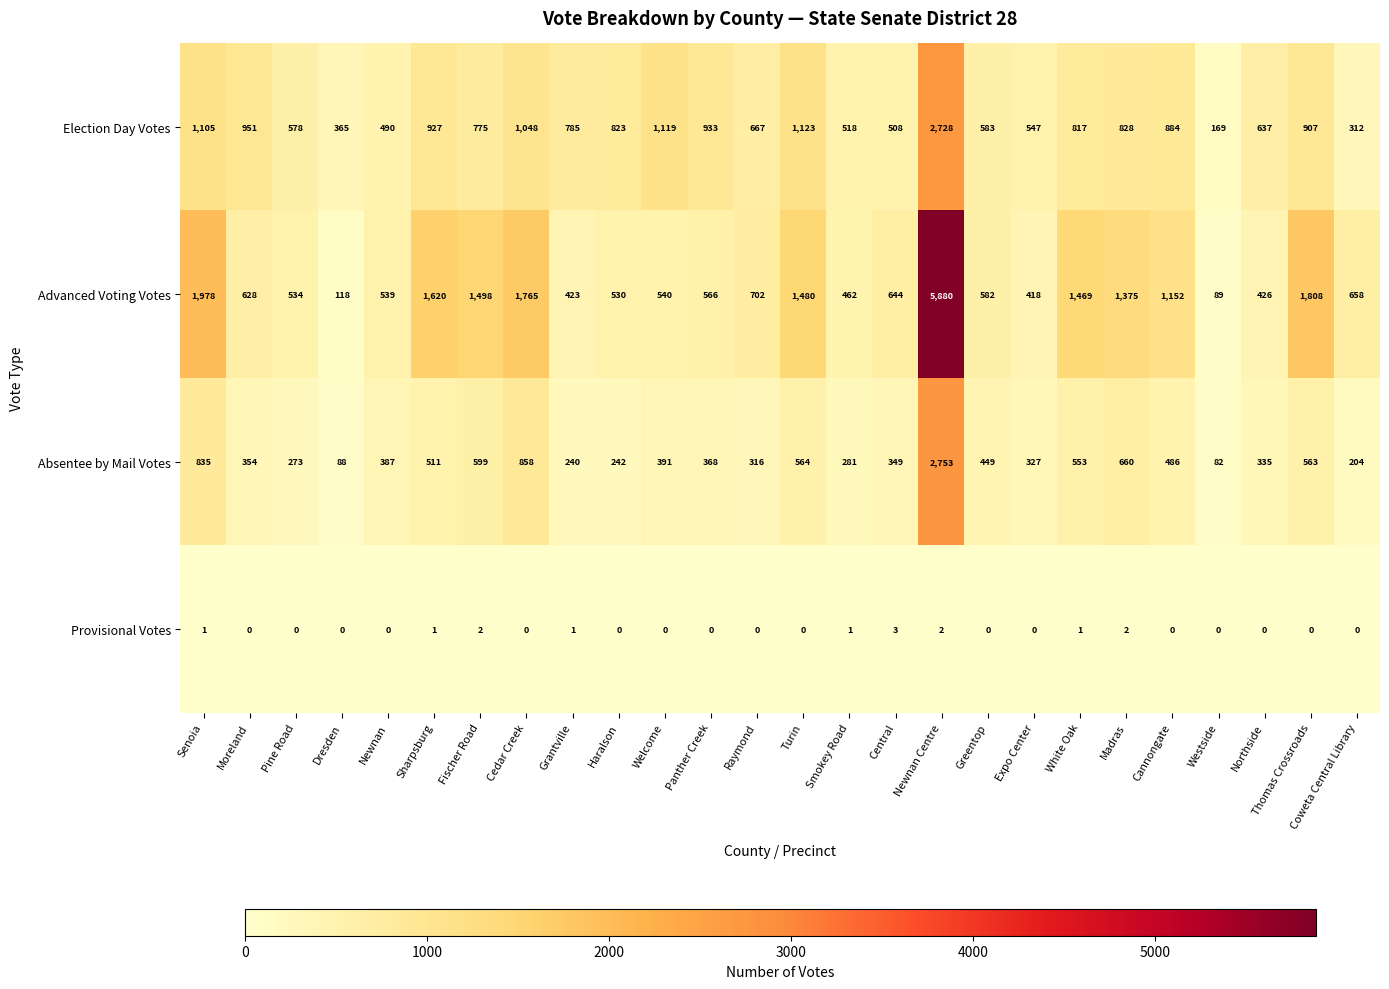

What is the total value across all series at Northside?

1398